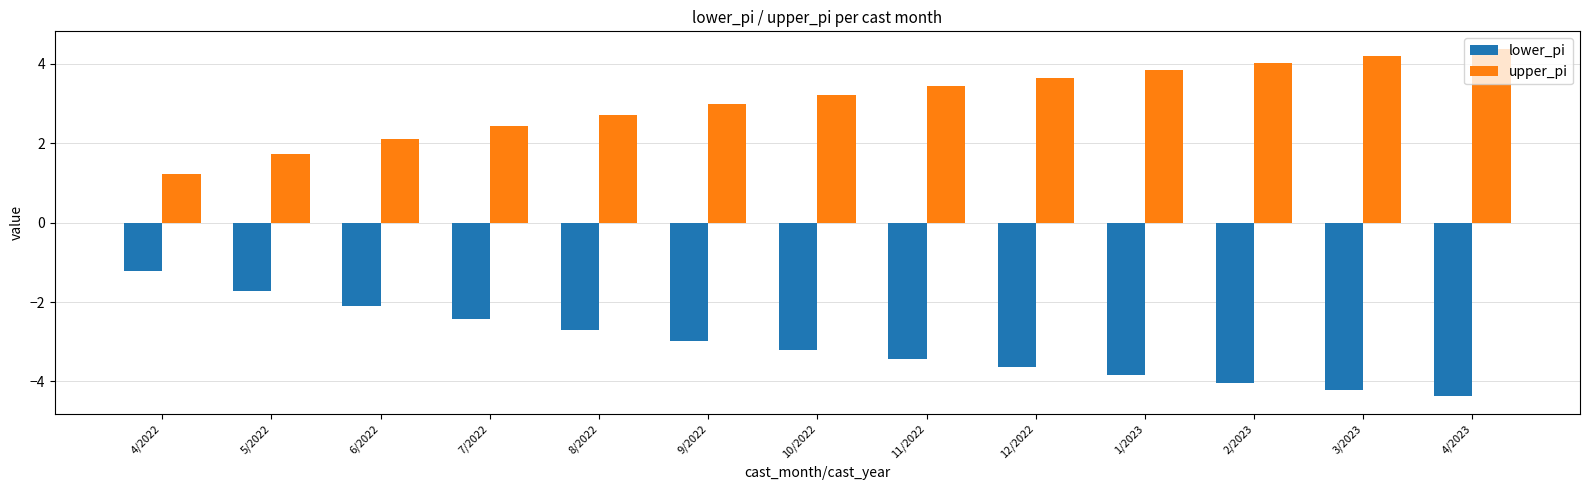

What is the smallest value displayed?

-4.4